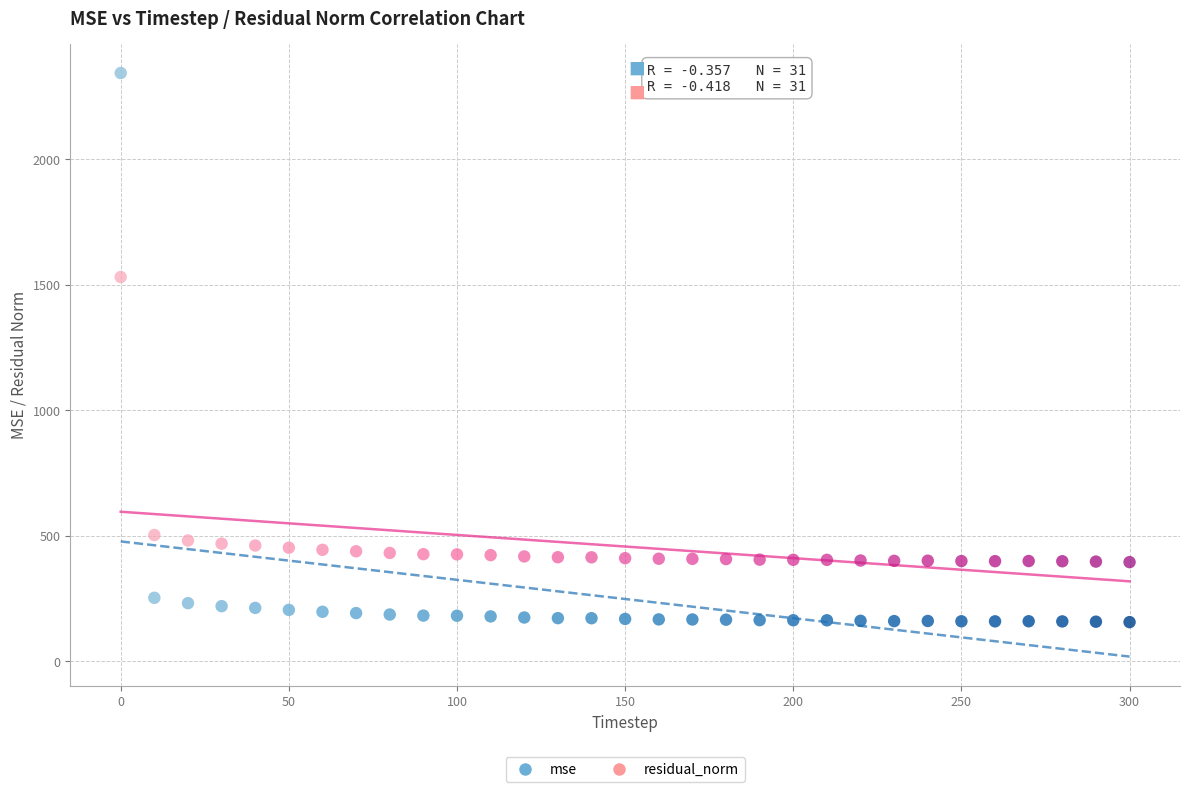

Across all data points, what is the range of Y values (max minus min)?

2187.4